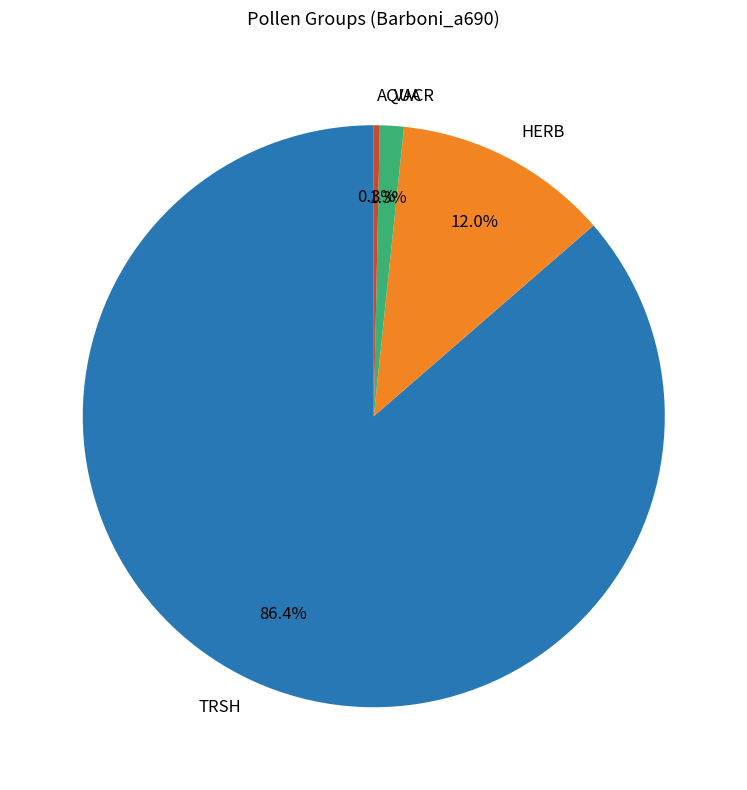

Between HERB and TRSH, which is larger?

TRSH